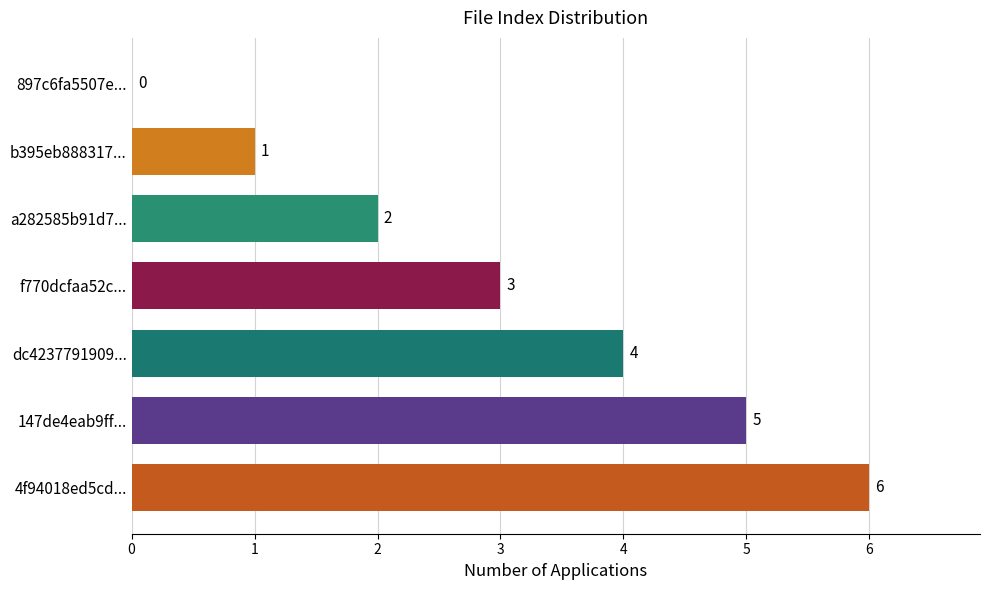

Reading bottom to top, extract all data points from this chart.

4f94018ed5cd...=6	147de4eab9ff...=5	dc4237791909...=4	f770dcfaa52c...=3	a282585b91d7...=2	b395eb888317...=1	897c6fa5507e...=0